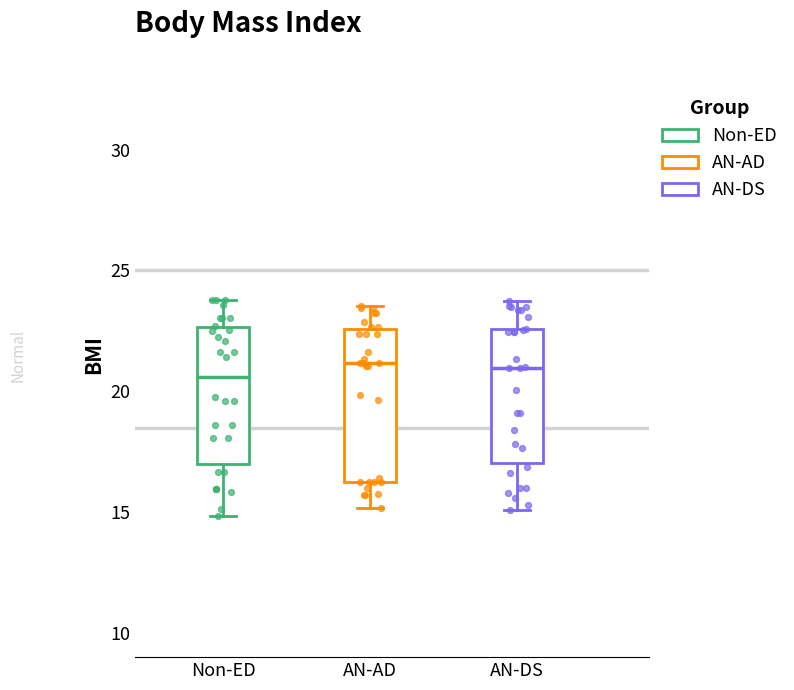

Where does the upper whisker of the box for AN-AD end on the y-axis? The values are not printed on the chart, so give them approximately, as read against the axis.

23.5